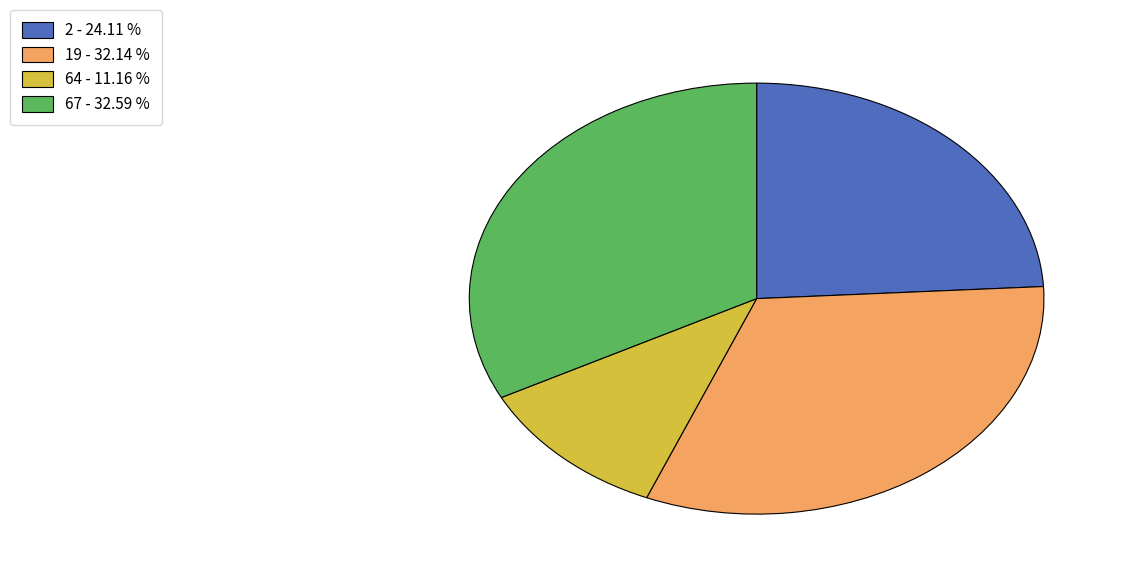

Does 64 account for over 50% of the chart?

No